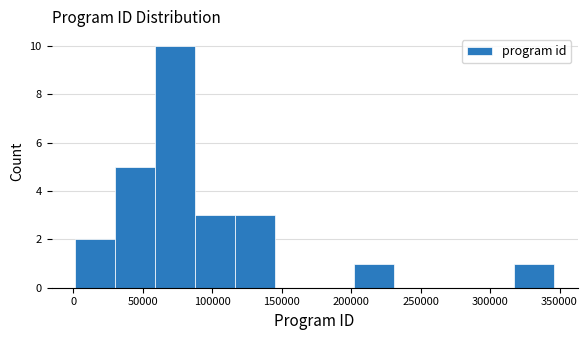

Reading left to right, transcribe this chart: for each bar, give the range it covers on the x-axis and its height. Neither the bar edges nor the heights are printed on the chart, so give them approximately, as read against the axes.

0 to 30000: 2
30000 to 60000: 5
60000 to 90000: 10
90000 to 115000: 3
115000 to 145000: 3
145000 to 175000: 0
175000 to 200000: 0
200000 to 230000: 1
230000 to 260000: 0
260000 to 290000: 0
290000 to 315000: 0
315000 to 345000: 1